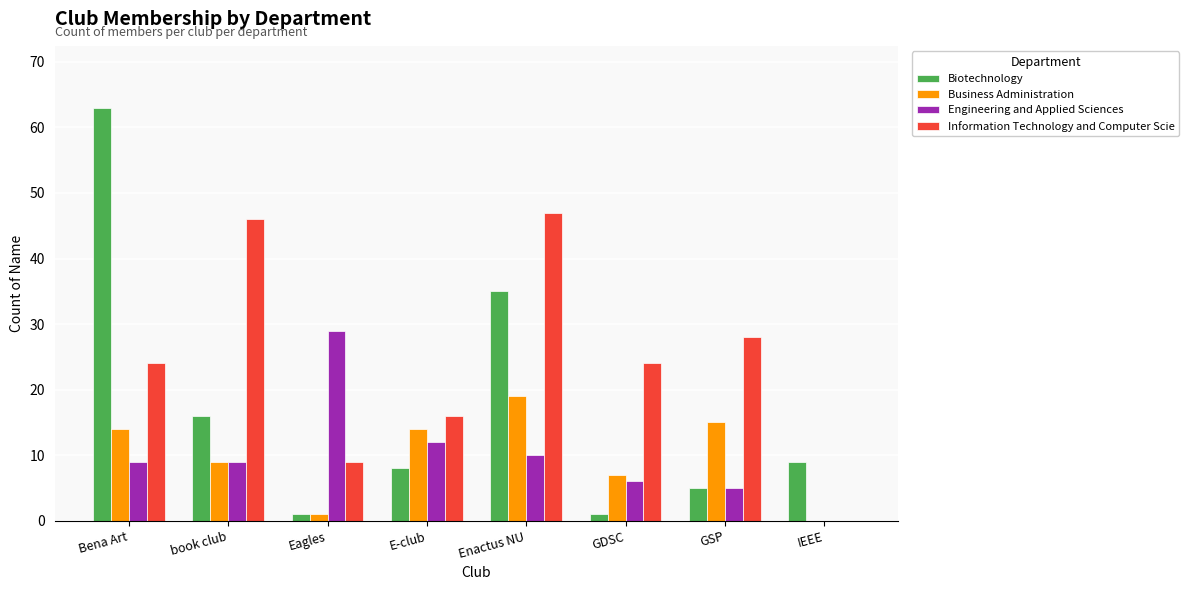

Are the bars grouped side by side (vs. stacked)?

Yes